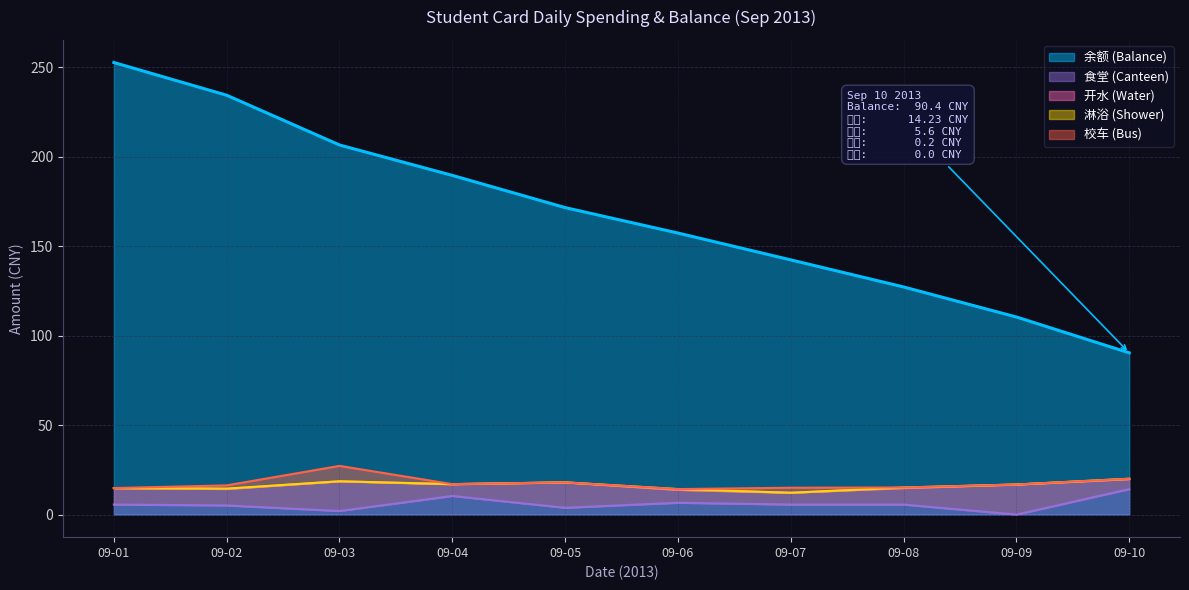

True or false: 开水 (Water) has a value of 16.6 at 09-03.

True